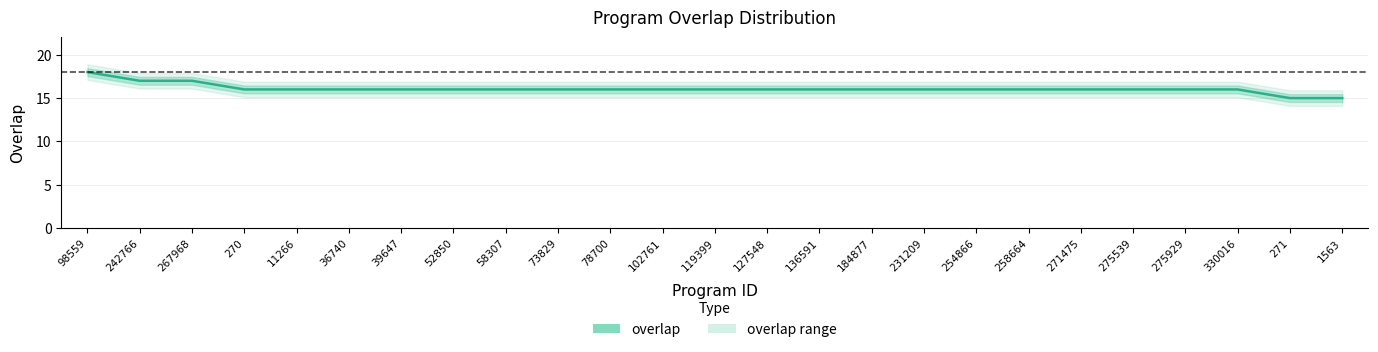

The chart shows a value of 12 at 267968. True or false?

False